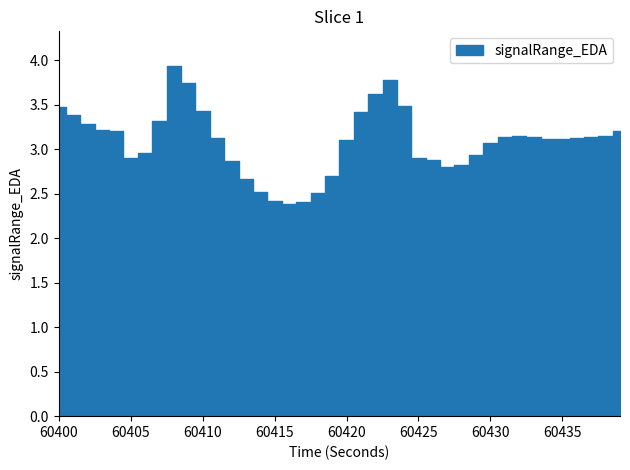

Approximately how many times larger is the value at 60425 compared to 60404?

0.9